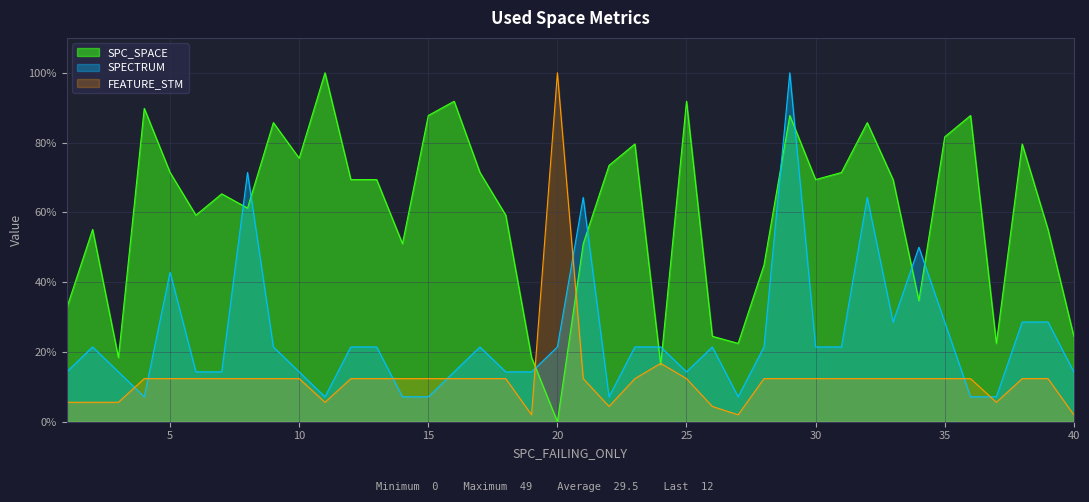

Rank the series by their average value, from highest to lowest.

SPC_SPACE, SPECTRUM, FEATURE_STM